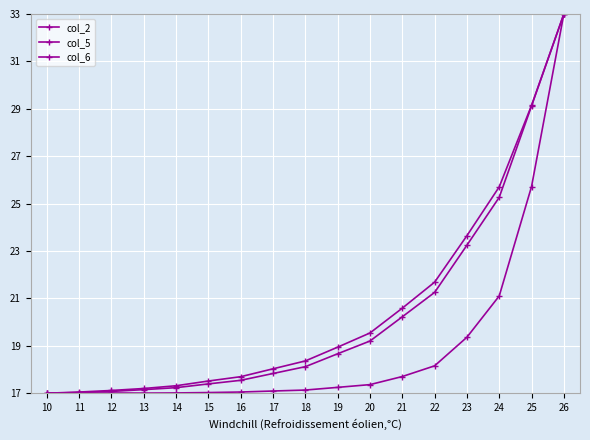

After their last crossing, which series has the higher values: col_2 or col_5?

col_5